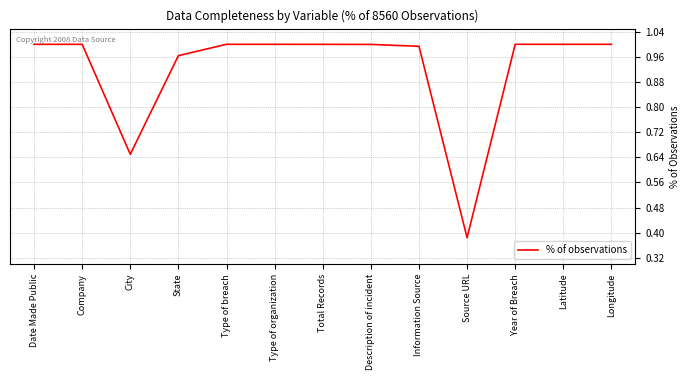

What position from the right is Latitude?

2